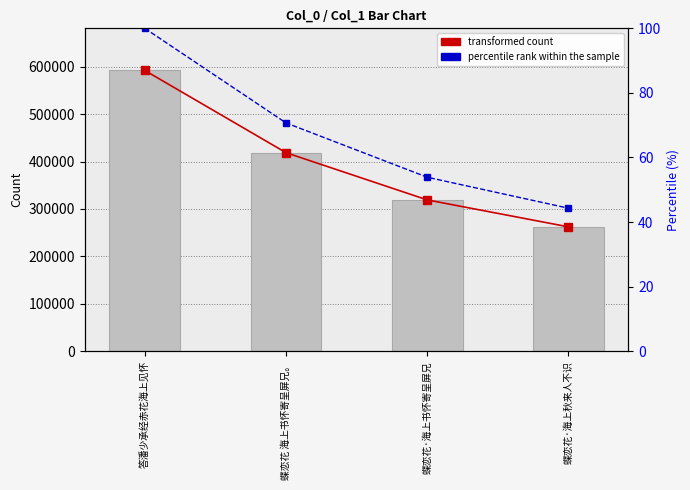

Where is percentile rank within the sample nearest to the value 72?

蝶恋花 海上书怀寄呈屏兄。